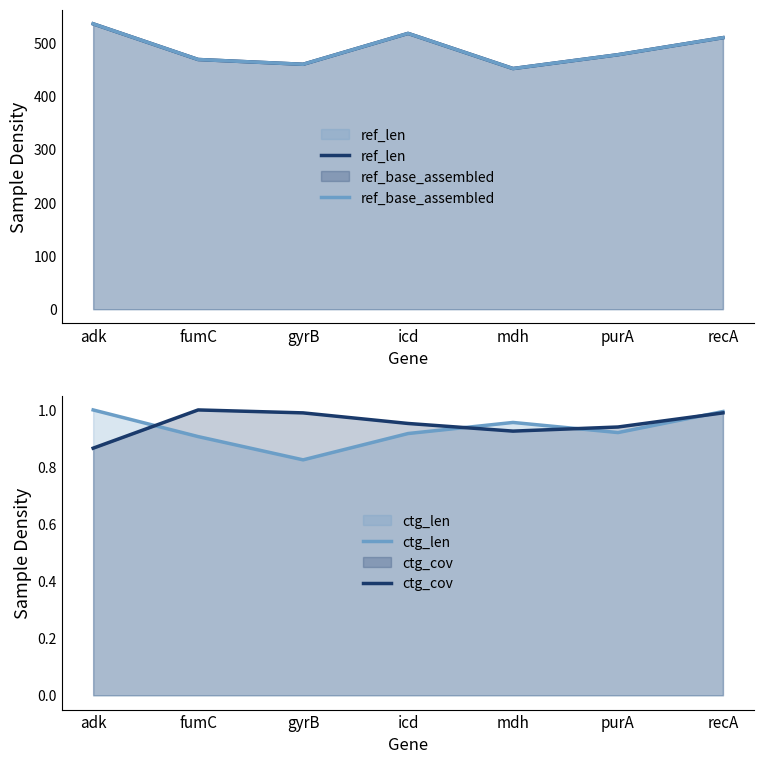

What is the spread (max minus min) of values at icd?

517.1